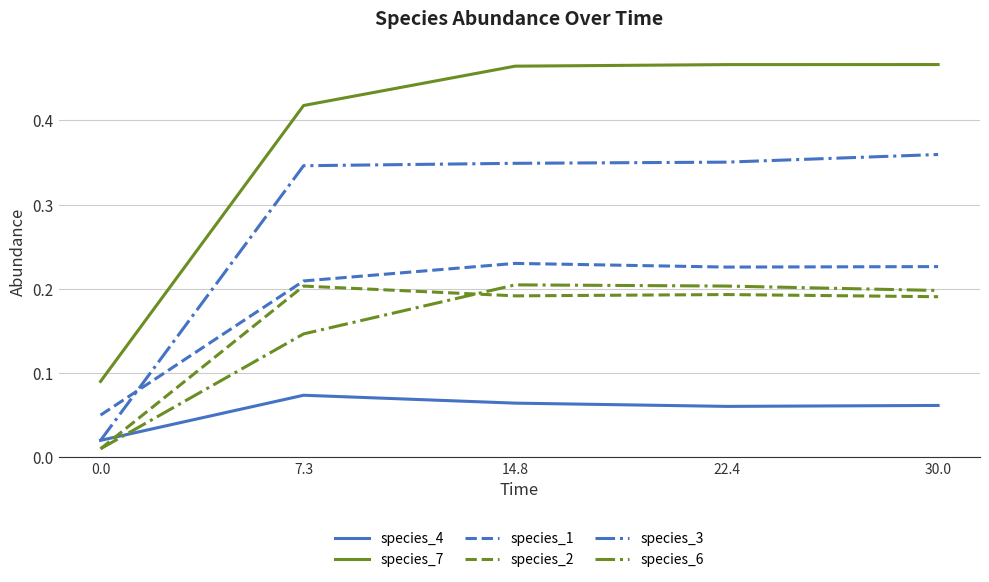

After their last crossing, which series has the higher values: species_3 or species_1?

species_3